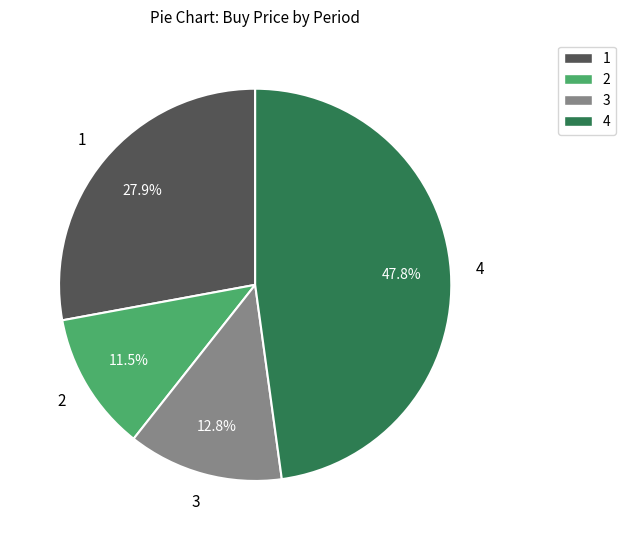

Is there any slice that represents more than half of the pie?

No